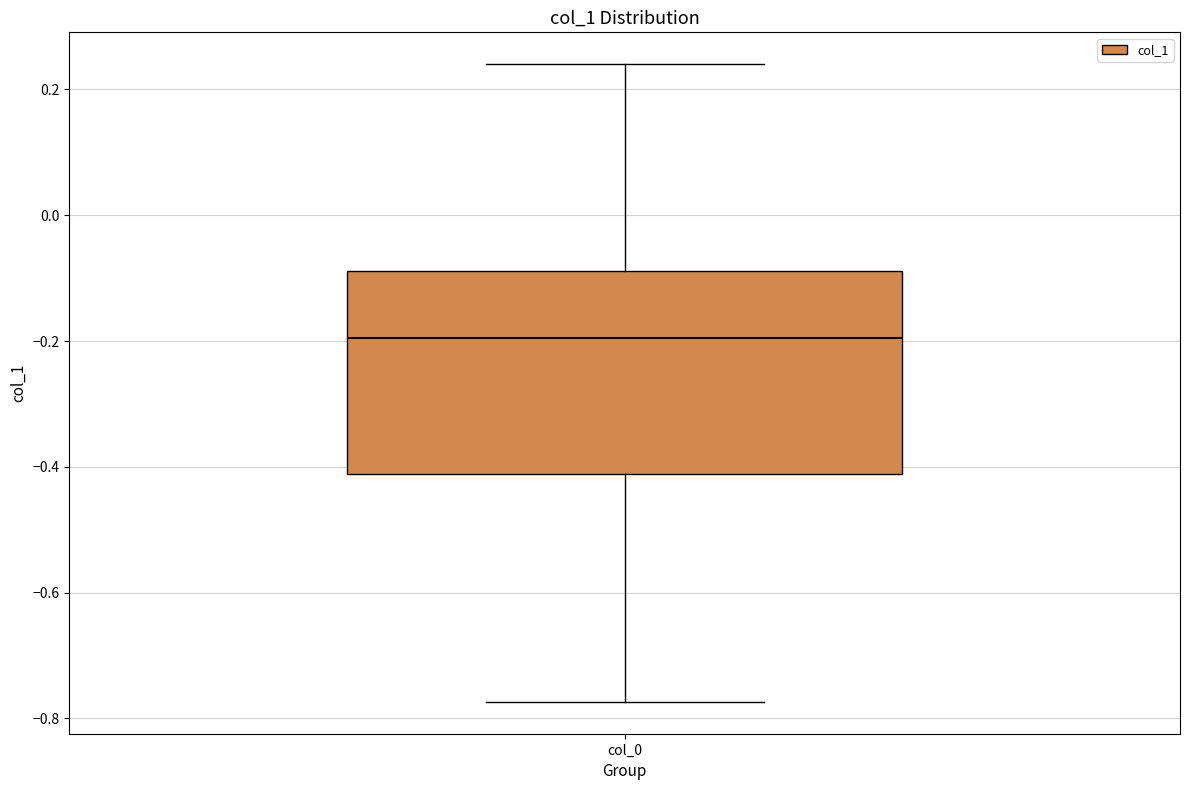

Where does the median line of the box for col_0 sit on the y-axis? The values are not printed on the chart, so give them approximately, as read against the axis.

-0.20